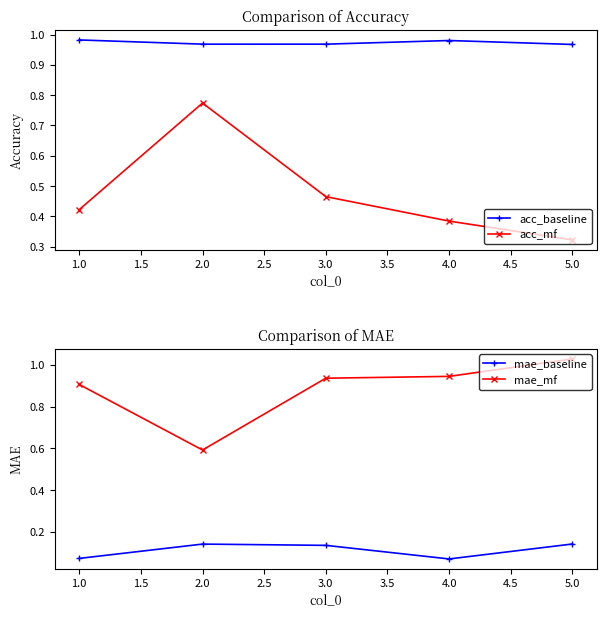

True or false: mae_baseline has more than 0 interior local peaks.

True